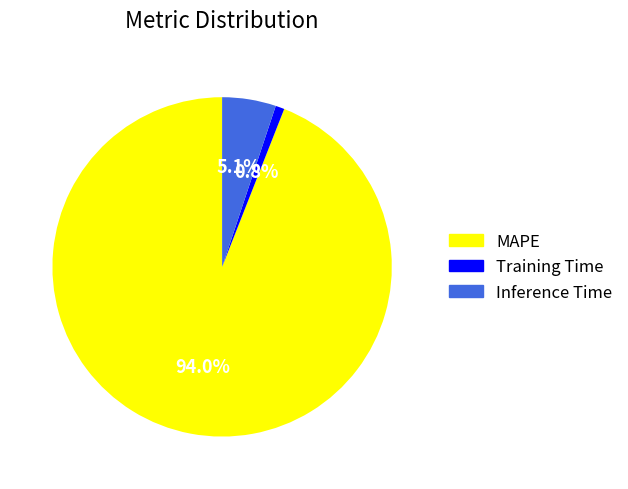

Between Training Time and Inference Time, which is larger?

Inference Time